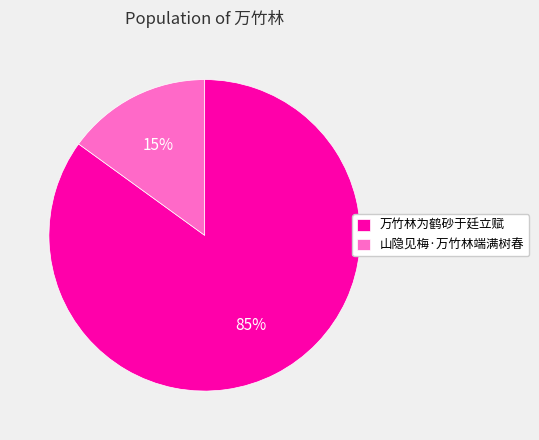

Which slice represents more than half of the pie?

万竹林为鹤砂于廷立赋